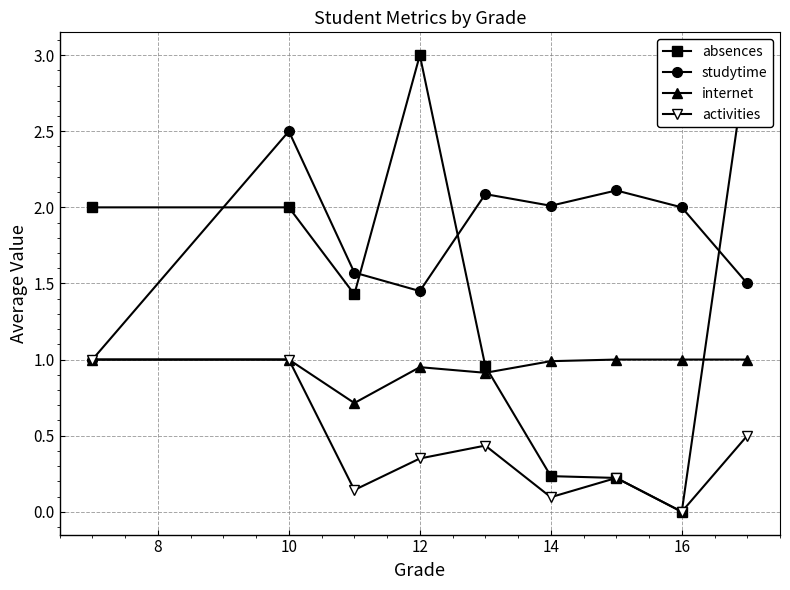

How many data points in absences are above 1?

5